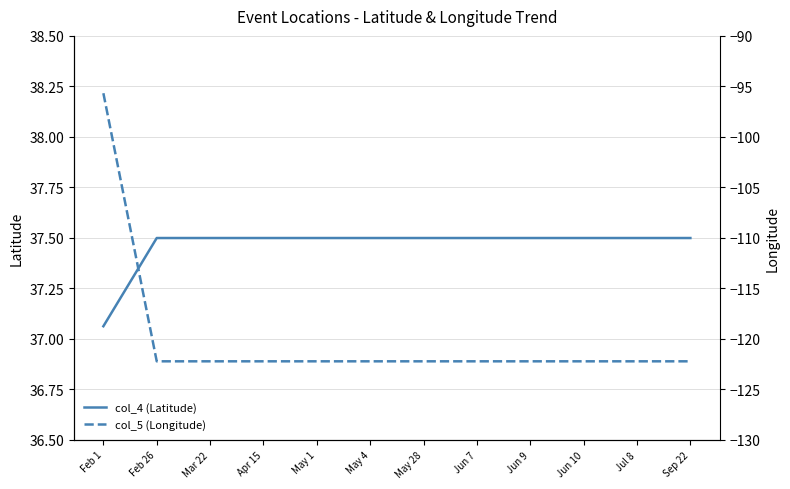

How many lines are shown in the chart?

2